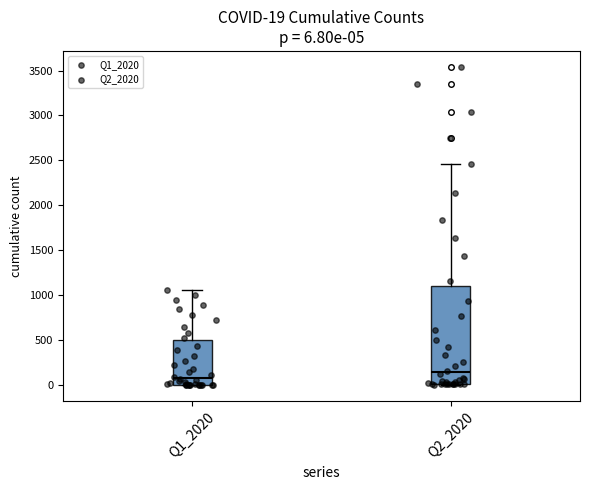

Which box is the tallest, from its lower edge to its upper edge?

Q2_2020